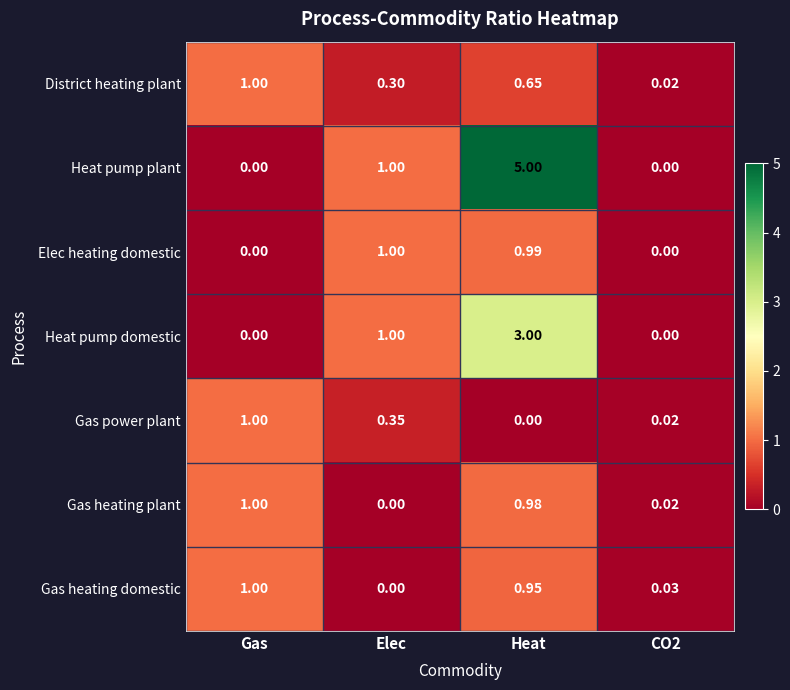

Where is Gas power plant nearest to the value 0?

Heat